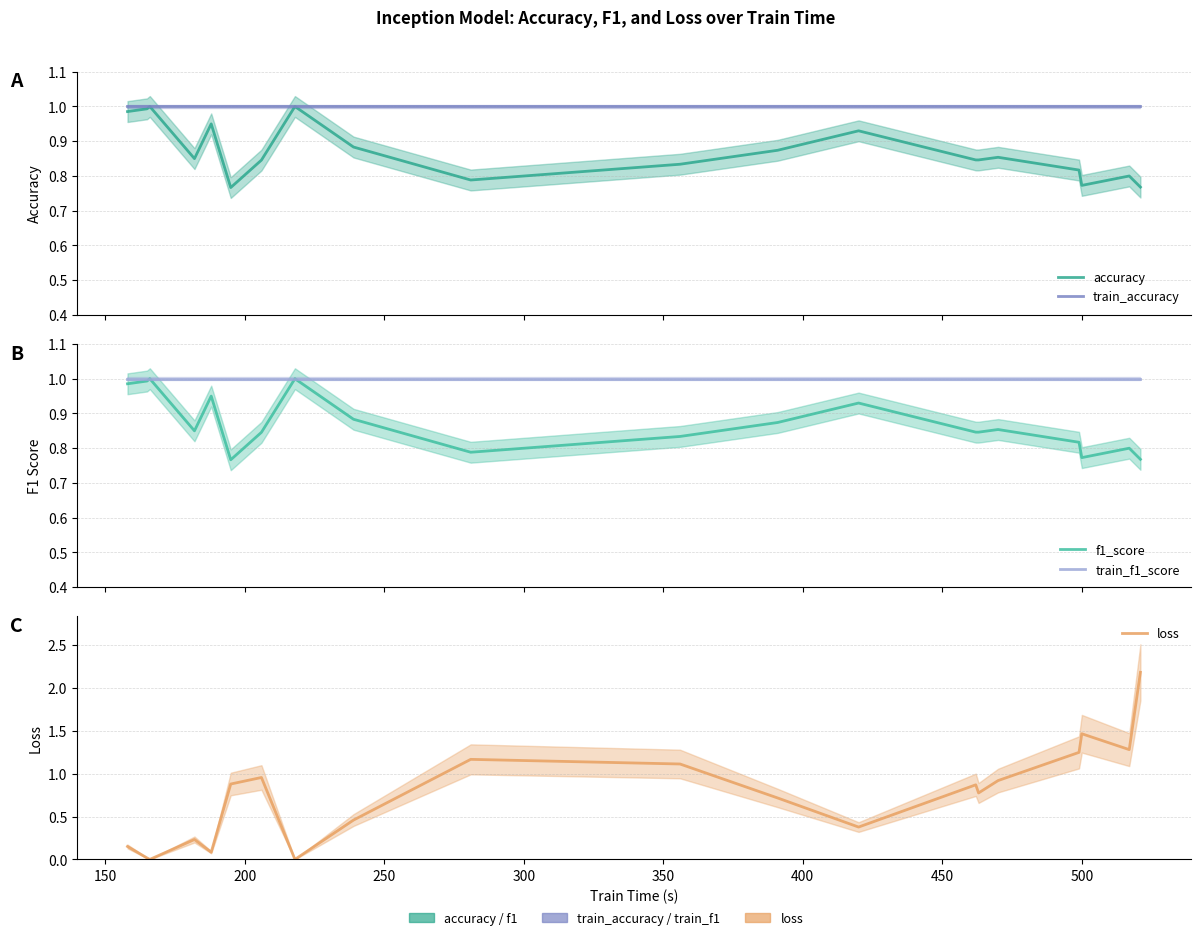

Does the chart have visible grid lines?

Yes